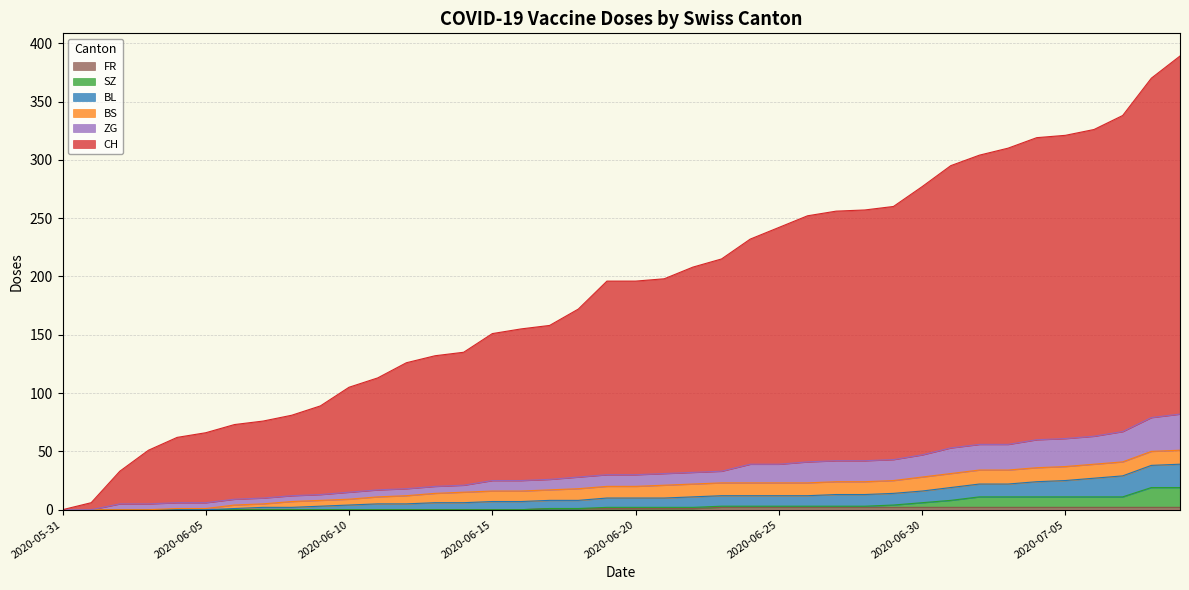

Between 2020-06-03 and 2020-06-23, which series saw the biggest shift?

CH